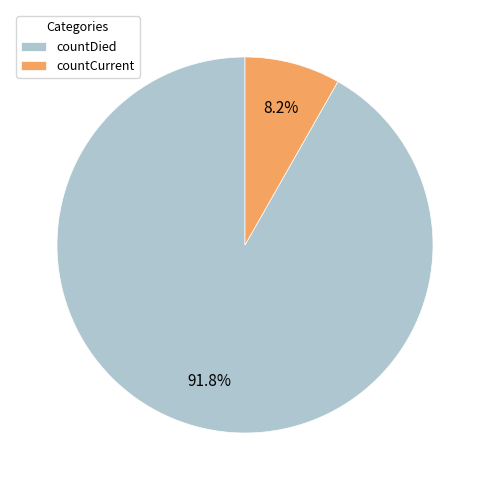

Is it true that countCurrent is 8% of the pie?

True